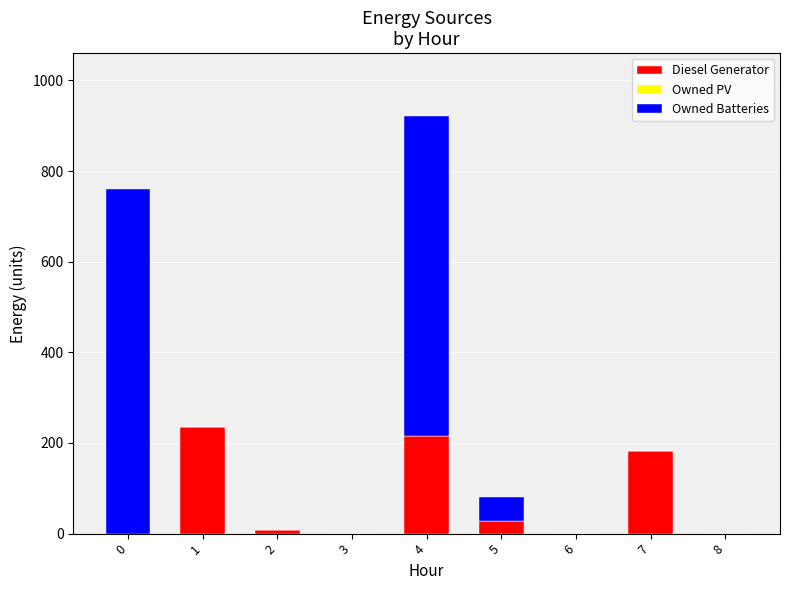

Is it true that Diesel Generator equals 0 at 8?

True